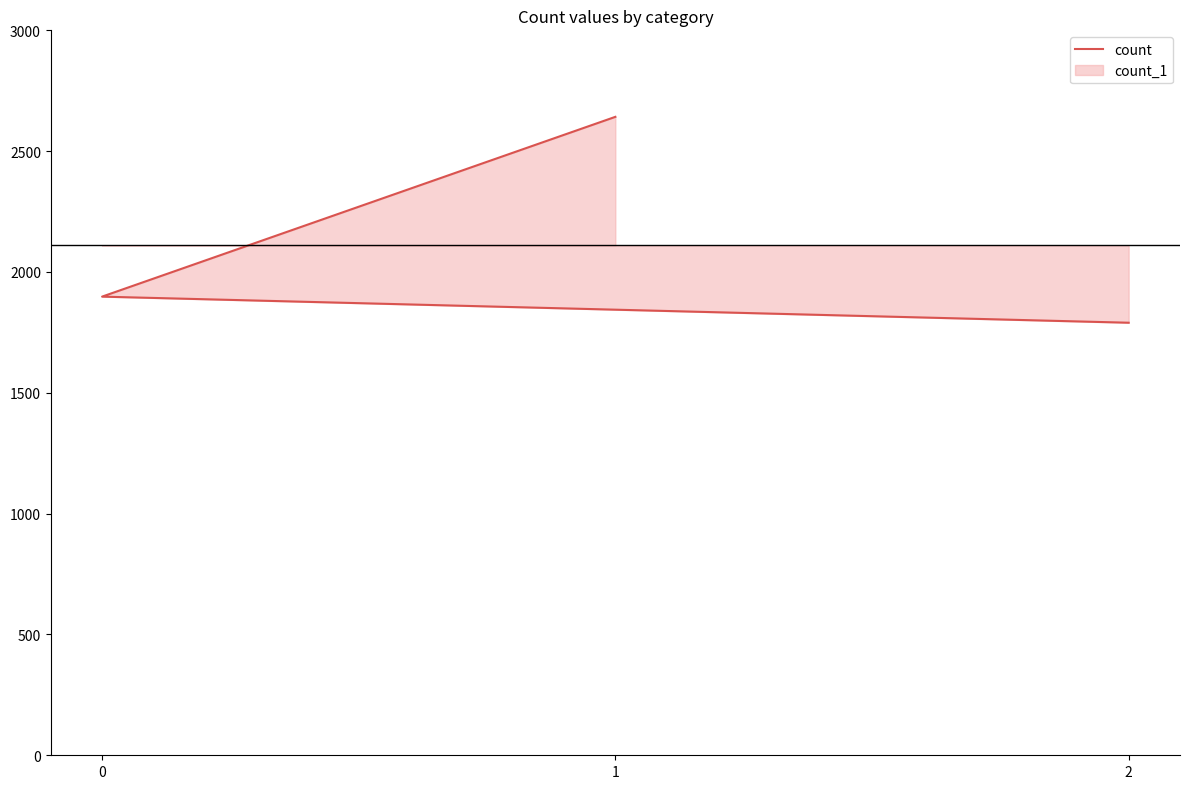

List the labels in order of value, largest first.

1, 0, 2